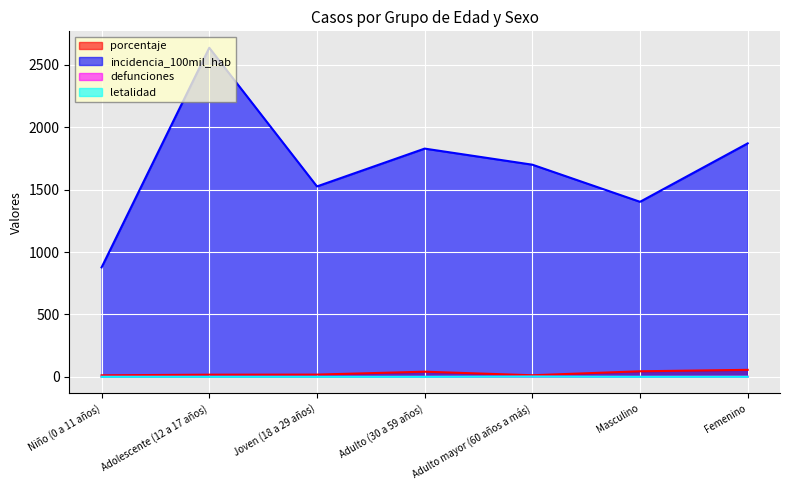

What is the difference between the maximum and second lowest values in the defunciones series?

1.0